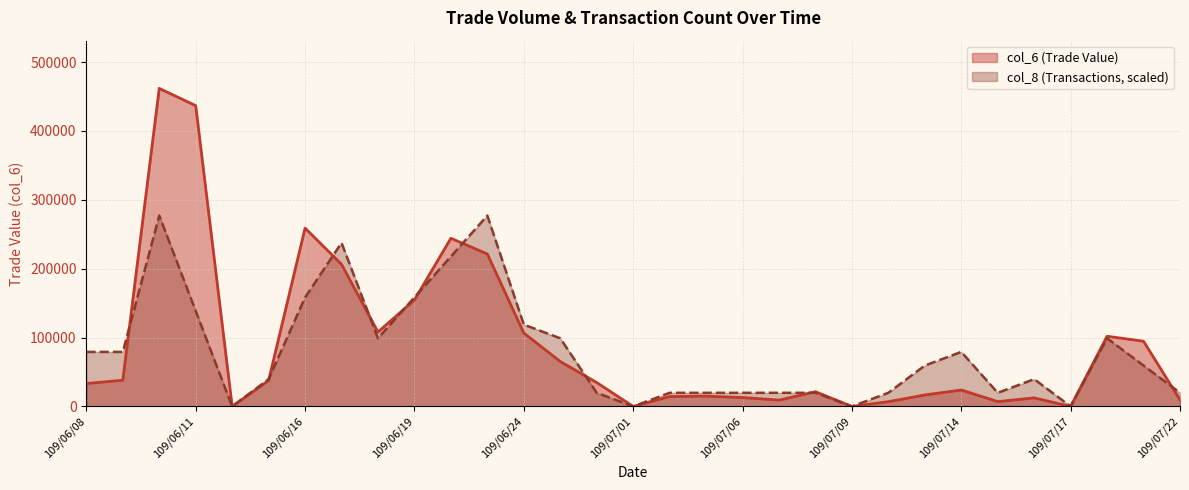

Where is col_8 nearest to the value 138561?

109/06/11